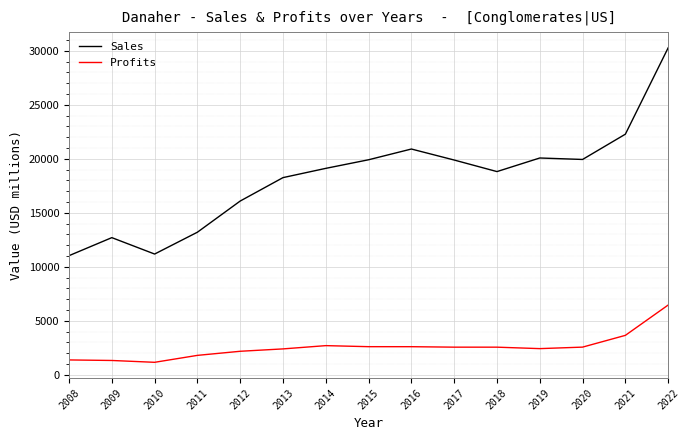

How many values in the Profits series exceed 2552?

8